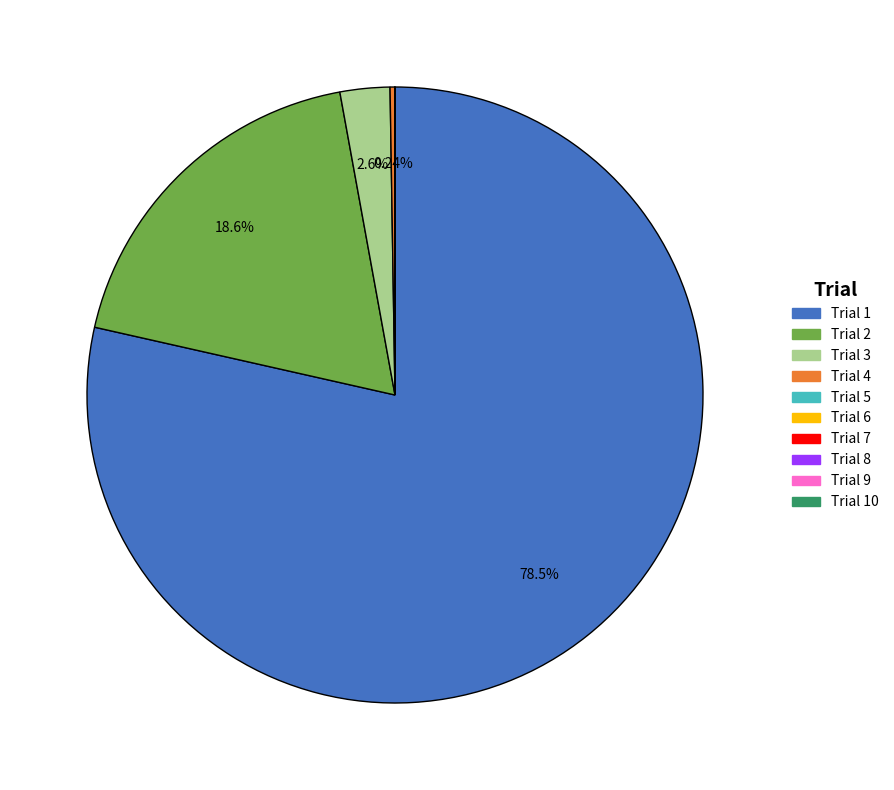

To the nearest percent, what is the difference between the largest and smallest slice percentages?

79%